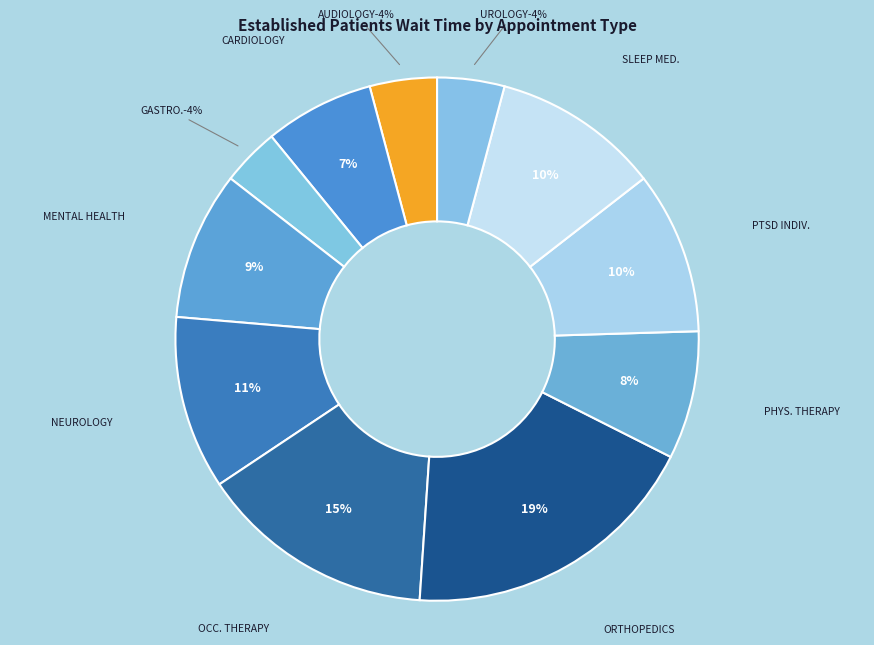

Does ORTHOPEDICS represent more than half of the total?

No